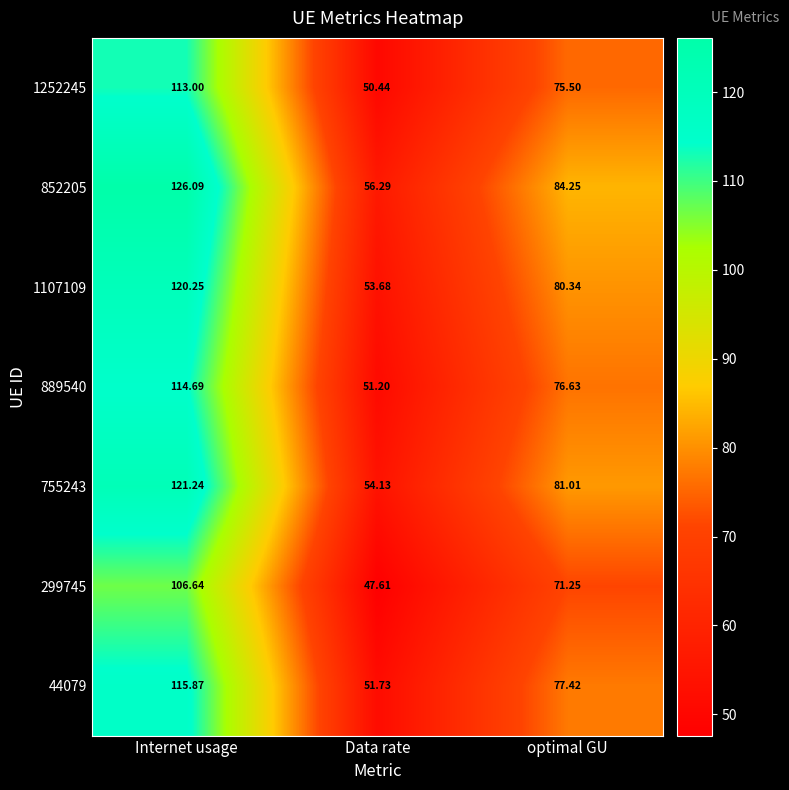

Between Data rate and optimal GU, which series saw the biggest shift?

852205